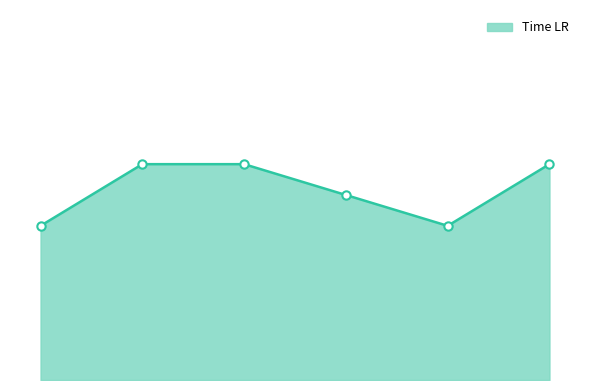

Rank the categories by value from highest to lowest.

2, 3, 6, 4, 1, 5